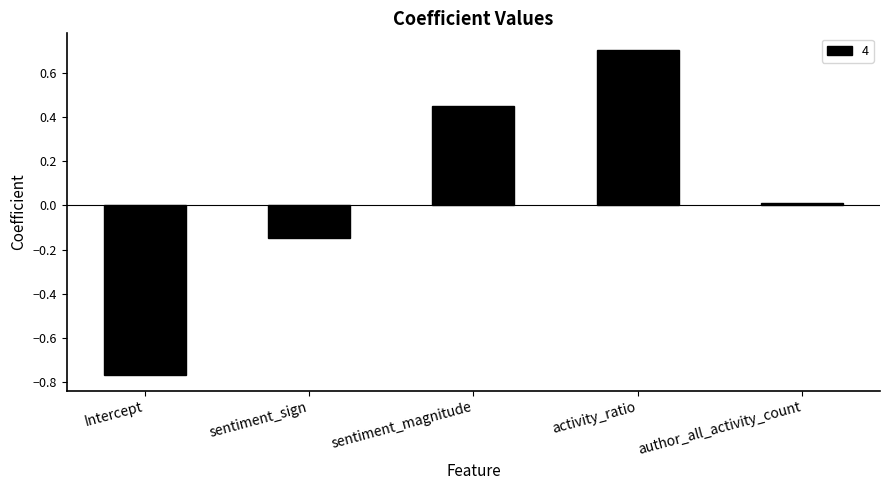

What is the label of the 3rd bar from the left?

sentiment_magnitude